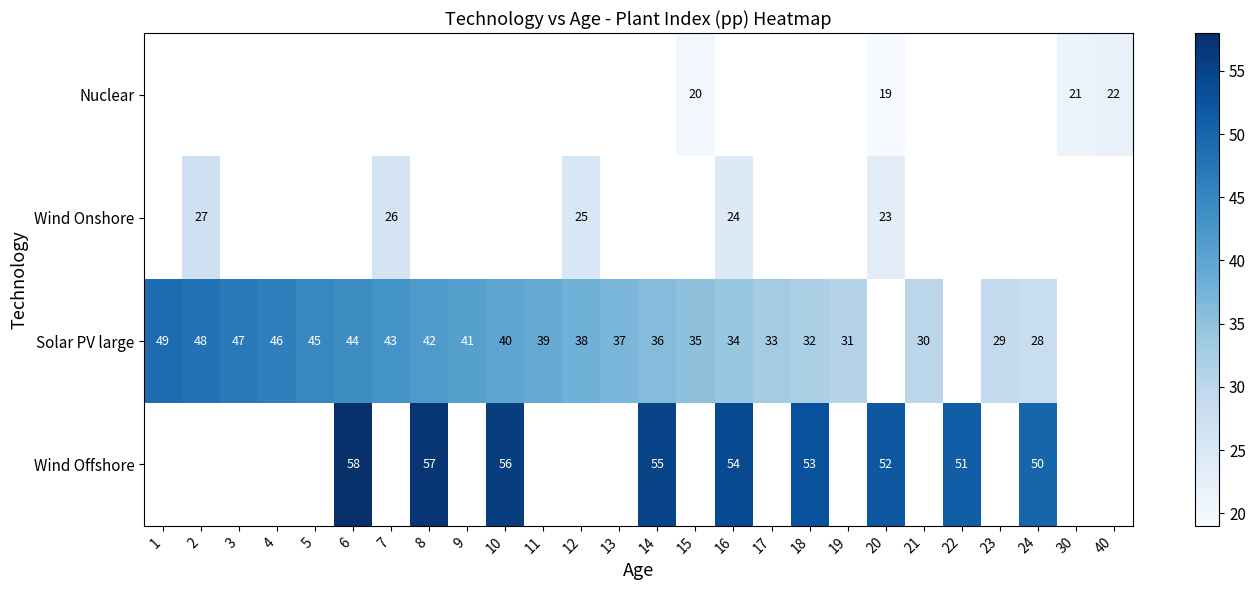

Is it true that Solar PV large equals 48 at 2?

True